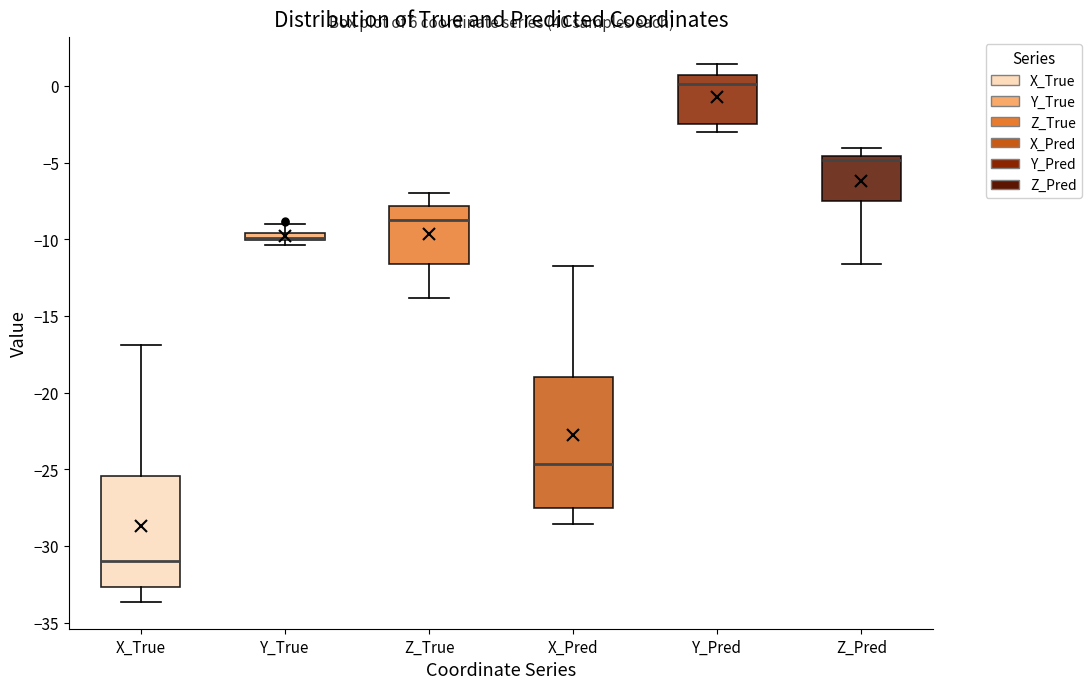

Where does the upper whisker of the box for Y_Pred end on the y-axis? The values are not printed on the chart, so give them approximately, as read against the axis.

1.5